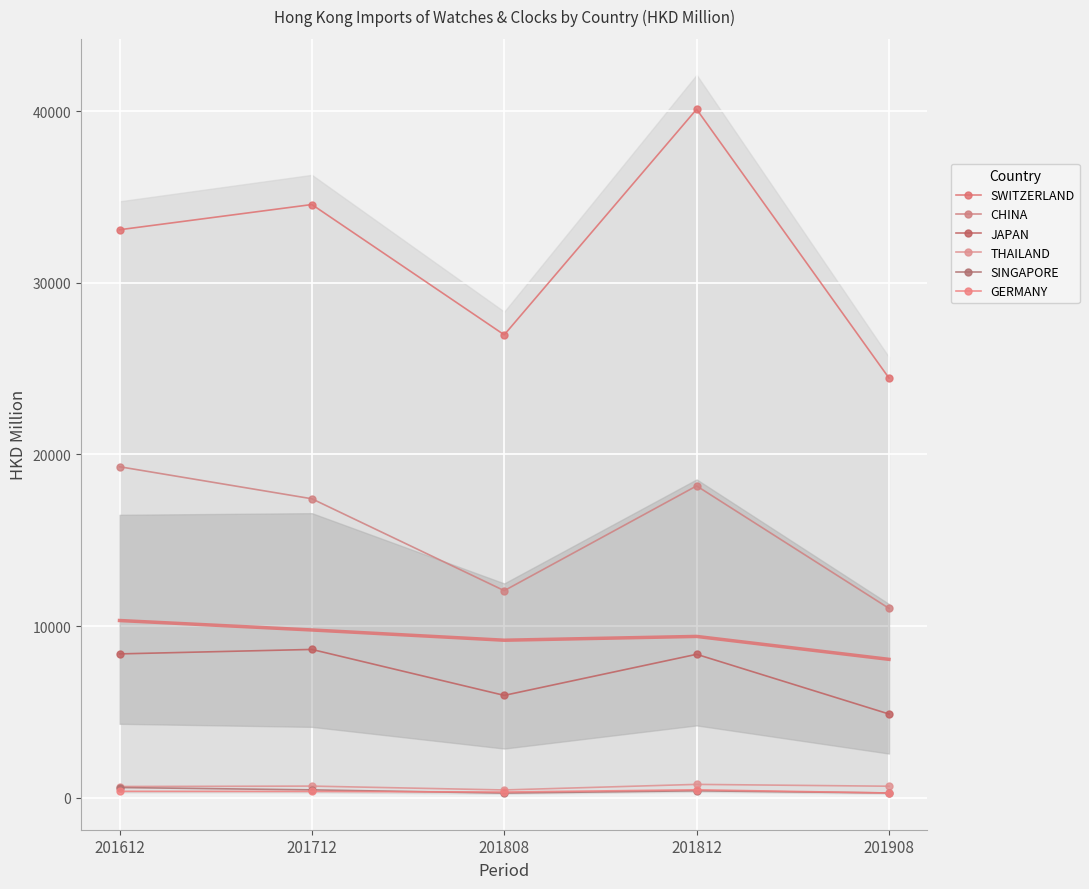

Which label corresponds to the largest value in the chart?

201812